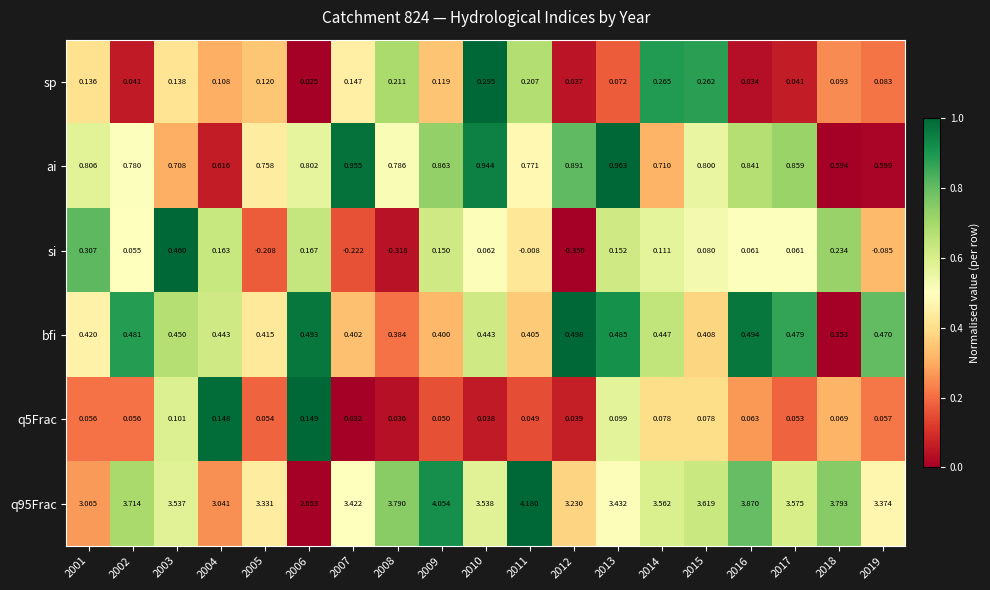

Which series changed the most between 2013 and 2018?

ai